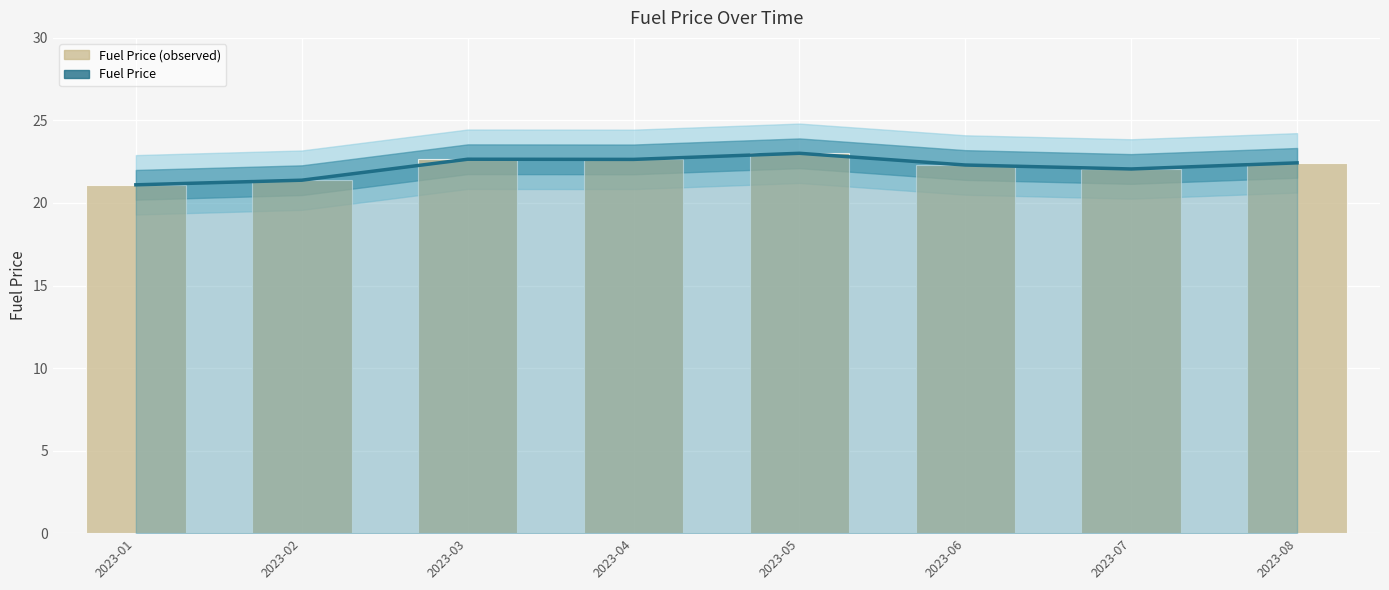

The value of Fuel Price at 2023-03 is 22.6. True or false?

True